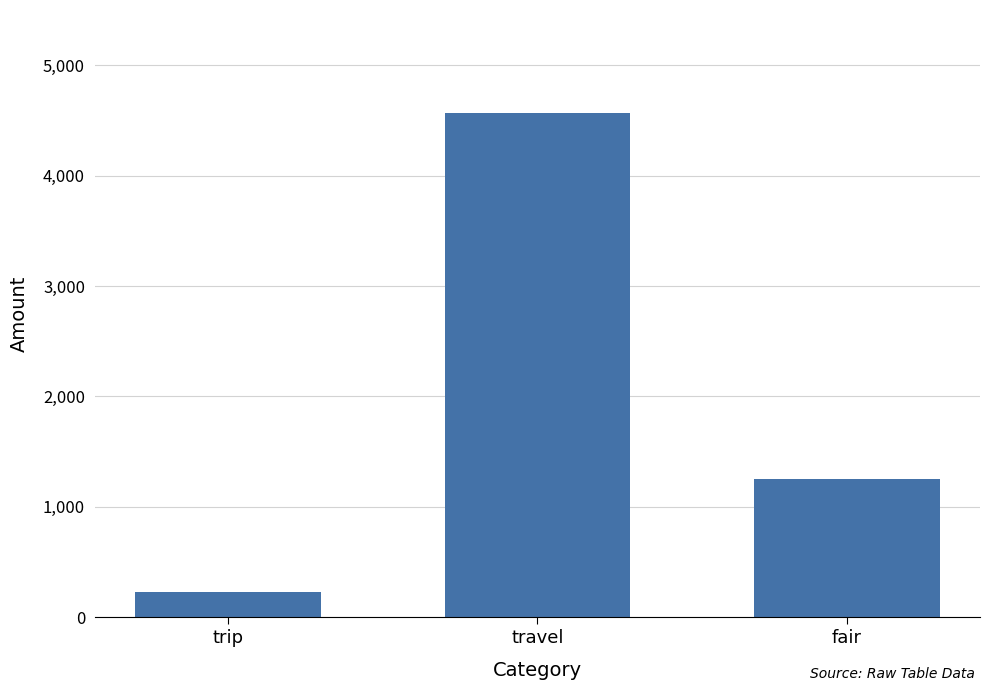

Reading left to right, what are all the values shown in this chart?

trip=230	travel=4567	fair=1256